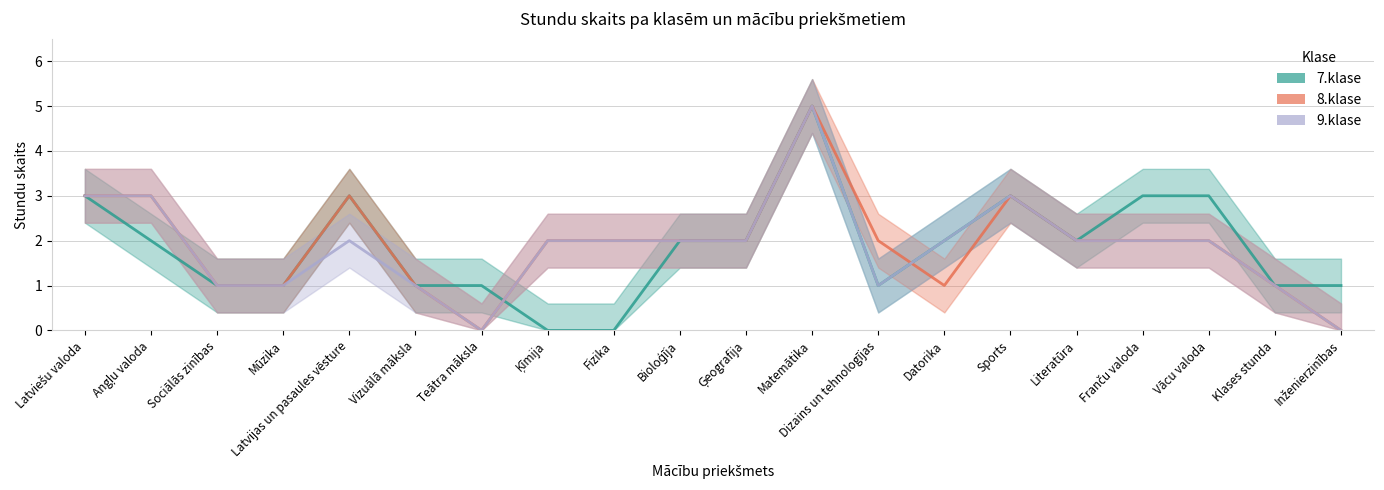

What is the label of the 17th point from the right?

Mūzika